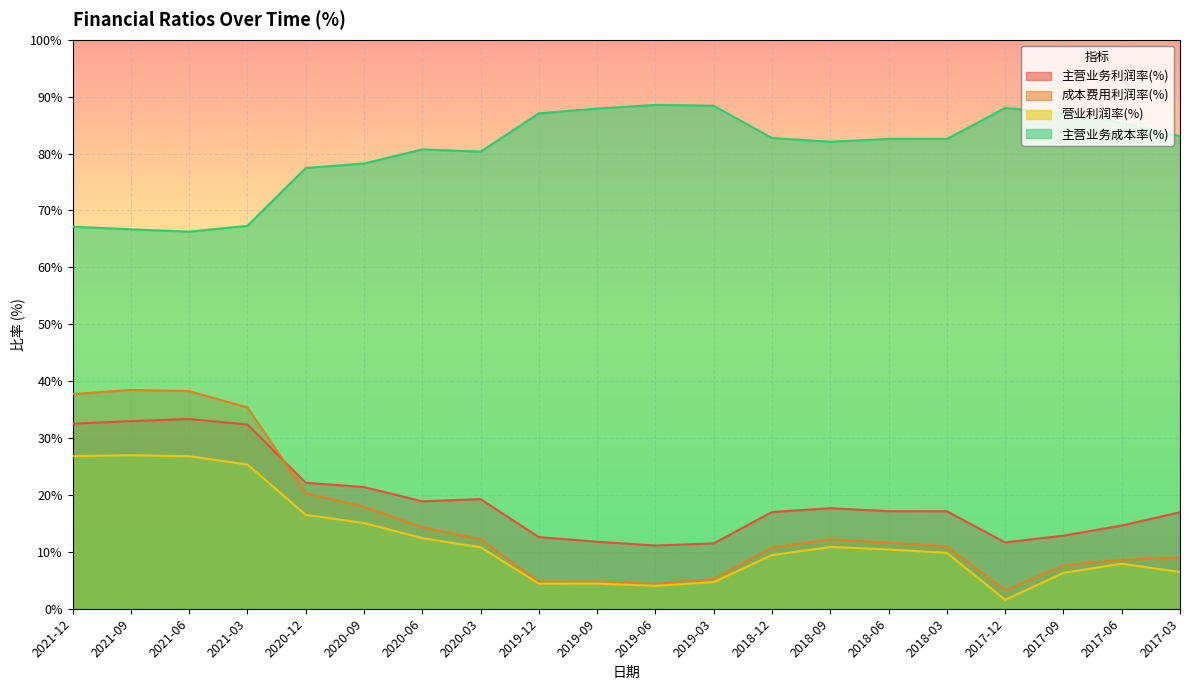

Reading right to left, list all the values displayed in this chart.

主营业务利润率(%): 2017-03=17.0	2017-06=14.6	2017-09=12.8	2017-12=11.7	2018-03=17.1	2018-06=17.1	2018-09=17.7	2018-12=17.0	2019-03=11.5	2019-06=11.1	2019-09=11.8	2019-12=12.6	2020-03=19.3	2020-06=18.9	2020-09=21.4	2020-12=22.1	2021-03=32.4	2021-06=33.3	2021-09=33.0	2021-12=32.5
成本费用利润率(%): 2017-03=9.0	2017-06=8.6	2017-09=7.6	2017-12=3.3	2018-03=11.0	2018-06=11.6	2018-09=12.2	2018-12=10.8	2019-03=5.2	2019-06=4.4	2019-09=4.8	2019-12=4.8	2020-03=12.2	2020-06=14.3	2020-09=17.9	2020-12=20.3	2021-03=35.4	2021-06=38.2	2021-09=38.5	2021-12=37.7
营业利润率(%): 2017-03=6.4	2017-06=7.9	2017-09=6.3	2017-12=1.6	2018-03=9.8	2018-06=10.4	2018-09=10.9	2018-12=9.4	2019-03=4.7	2019-06=4.0	2019-09=4.4	2019-12=4.4	2020-03=10.8	2020-06=12.4	2020-09=15.1	2020-12=16.5	2021-03=25.4	2021-06=26.8	2021-09=27.0	2021-12=26.8
主营业务成本率(%): 2017-03=83.0	2017-06=85.4	2017-09=87.2	2017-12=88.0	2018-03=82.6	2018-06=82.6	2018-09=82.1	2018-12=82.7	2019-03=88.4	2019-06=88.5	2019-09=87.9	2019-12=87.1	2020-03=80.3	2020-06=80.7	2020-09=78.2	2020-12=77.5	2021-03=67.3	2021-06=66.3	2021-09=66.7	2021-12=67.1